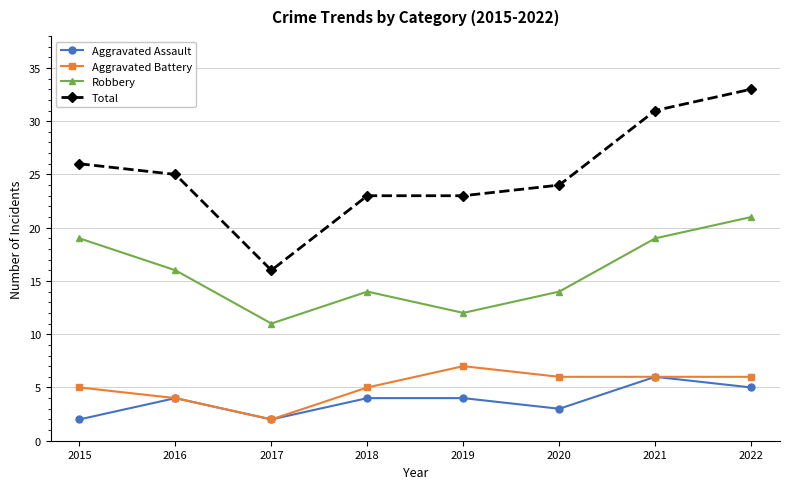

True or false: Total has more than 2 interior local peaks.

False